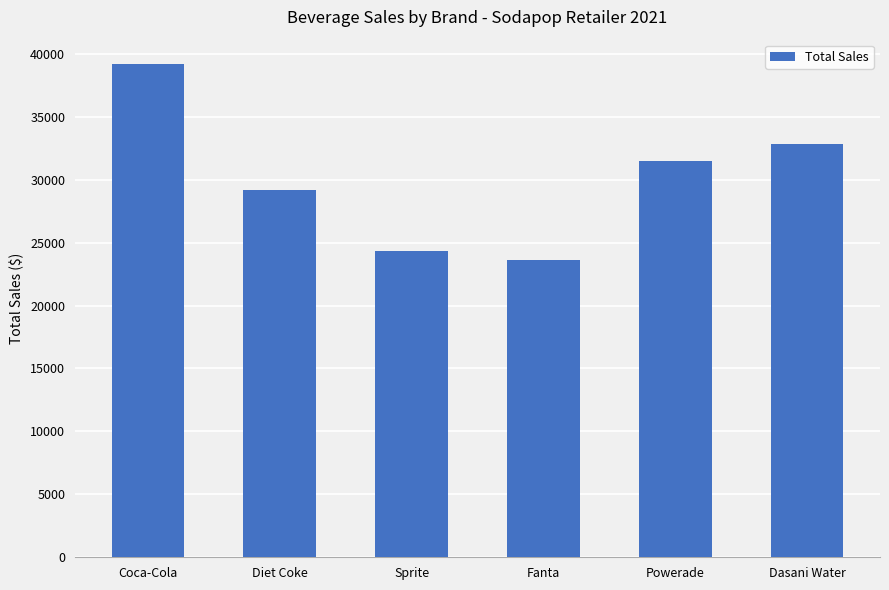

How many series are shown in this chart?

1